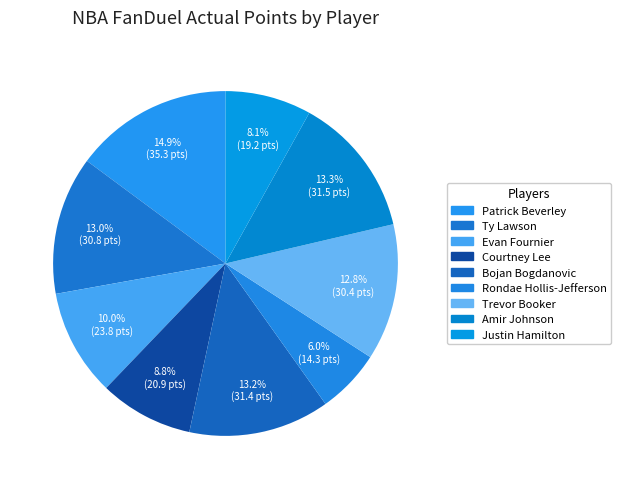

What percentage is NOT represented by Bojan Bogdanovic?

86.8%